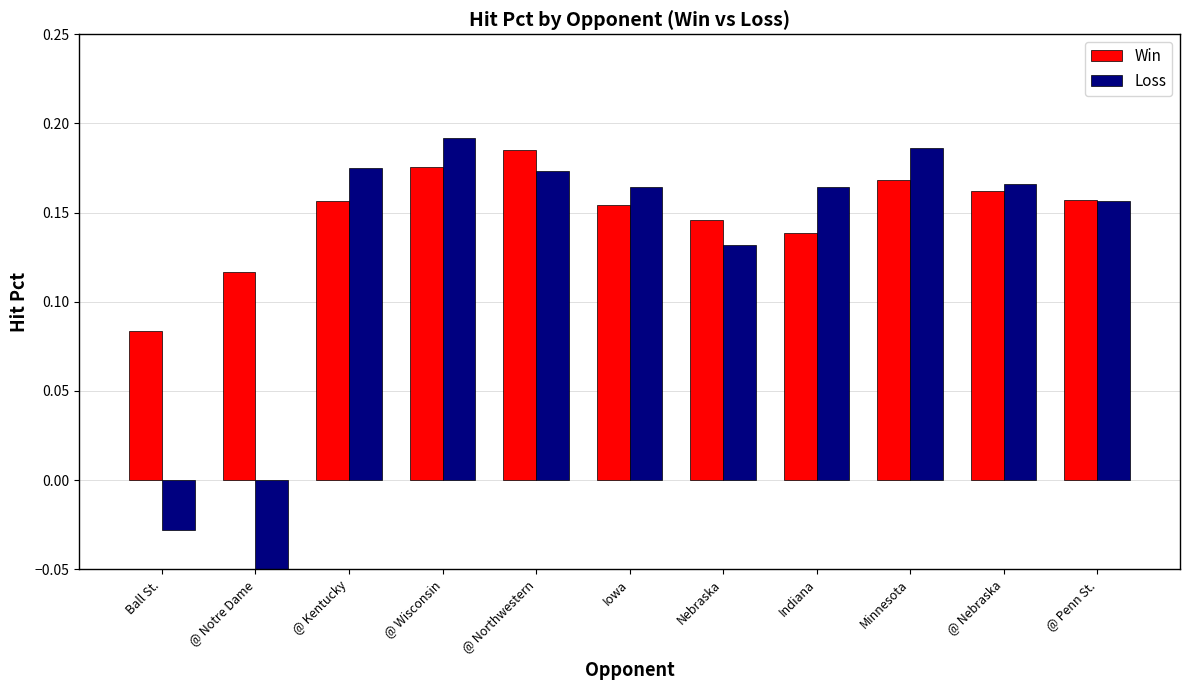

Which series changed the most between @ Wisconsin and Indiana?

Win